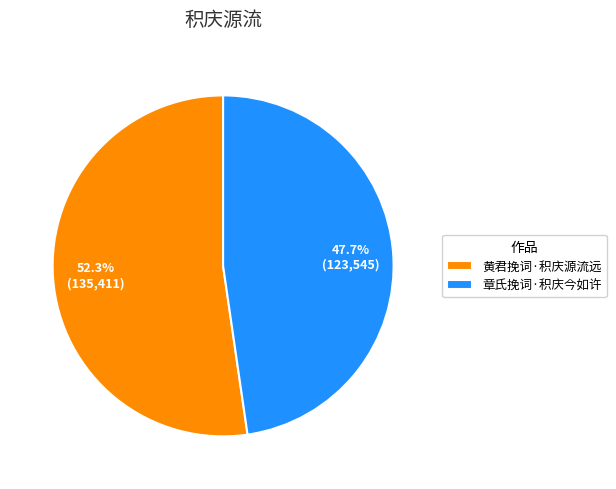

What is the largest slice in the pie chart?

黄君挽词·积庆源流远